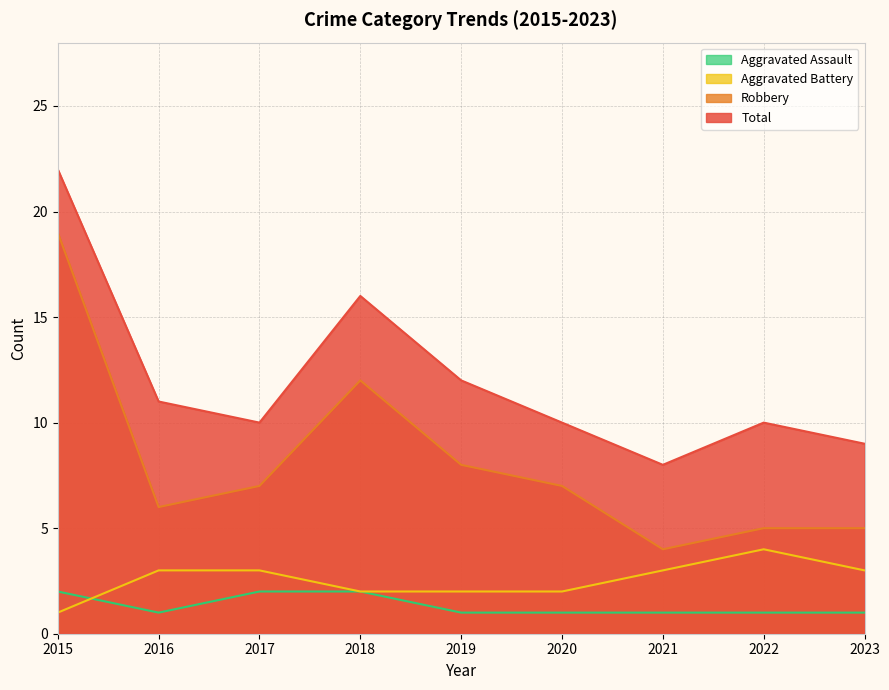

What is the sum of all Robbery values?

73